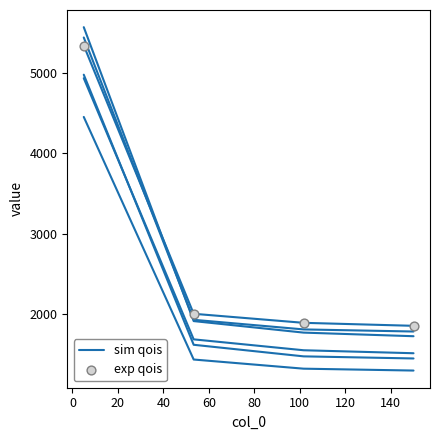

What are all the series names shown in the legend?

sim qois, exp qois